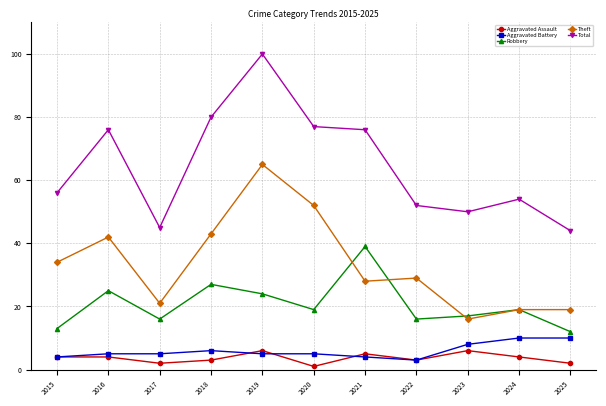

List the series in order of their peak value, lowest first.

Aggravated Assault, Aggravated Battery, Robbery, Theft, Total